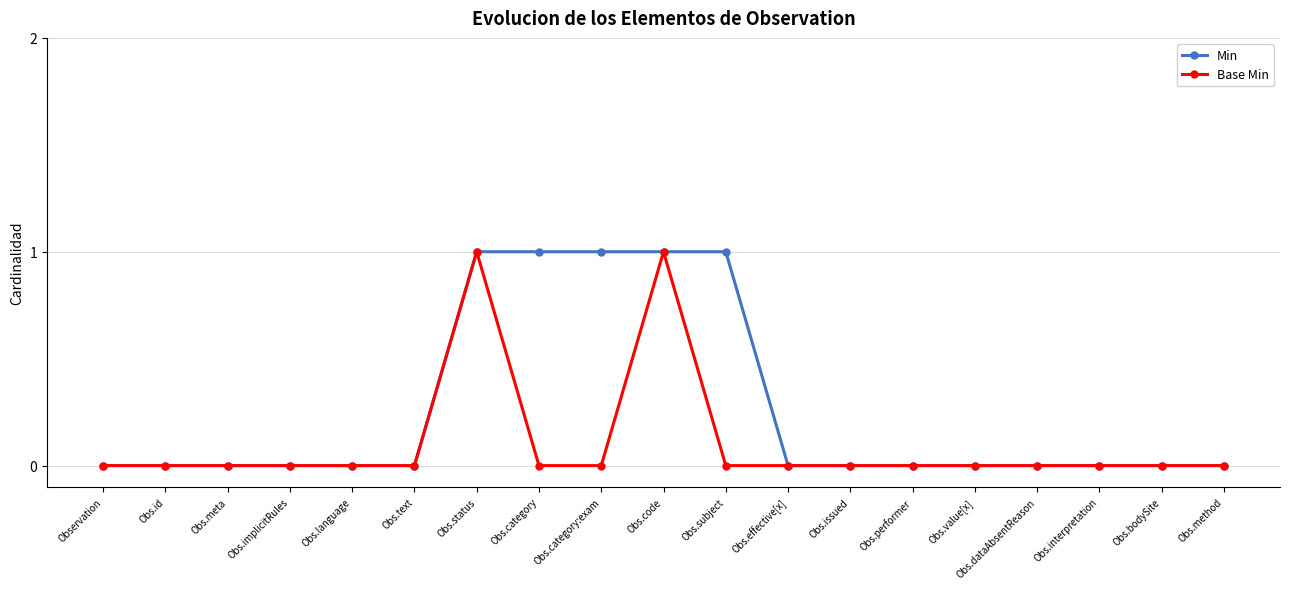

Which series has the largest total across all categories?

Min